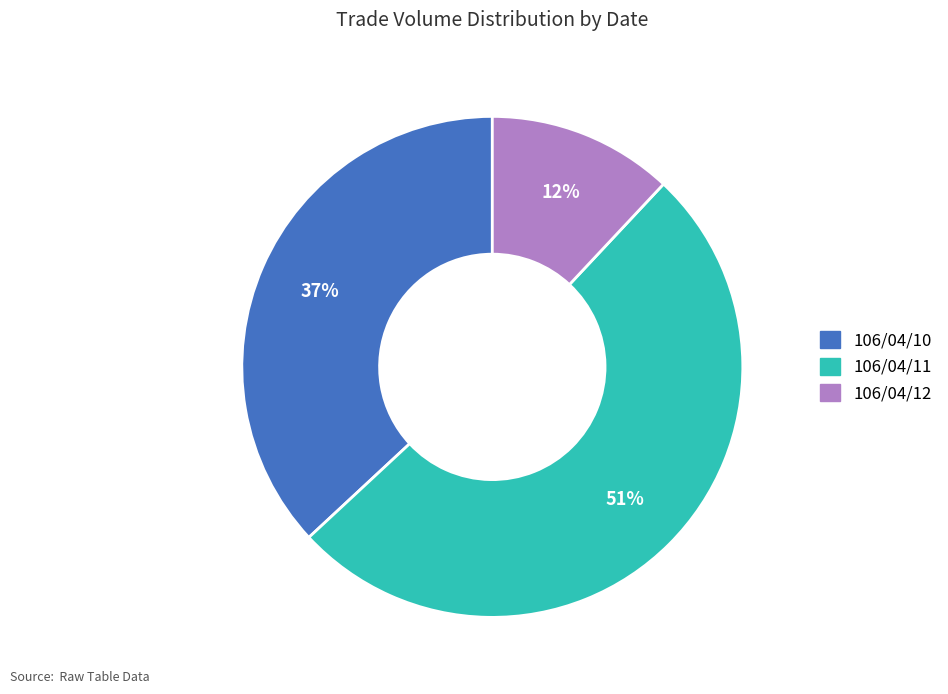

Which category has the smallest portion of the pie?

106/04/12